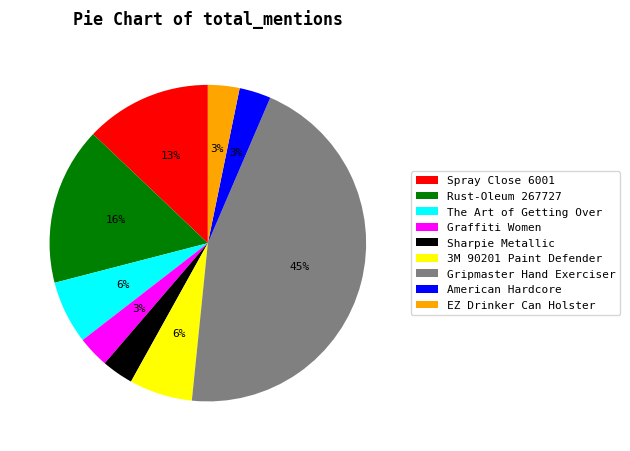

Count the number of slices in the pie.

9